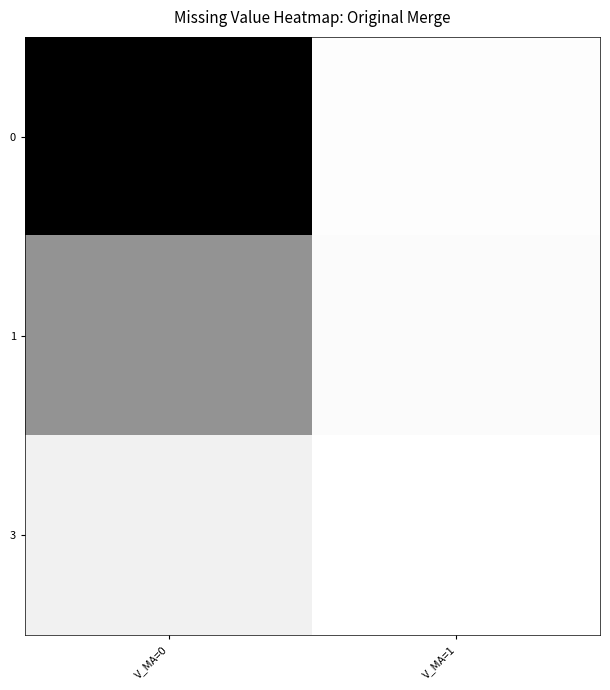

Count the number of data series in this chart.

3